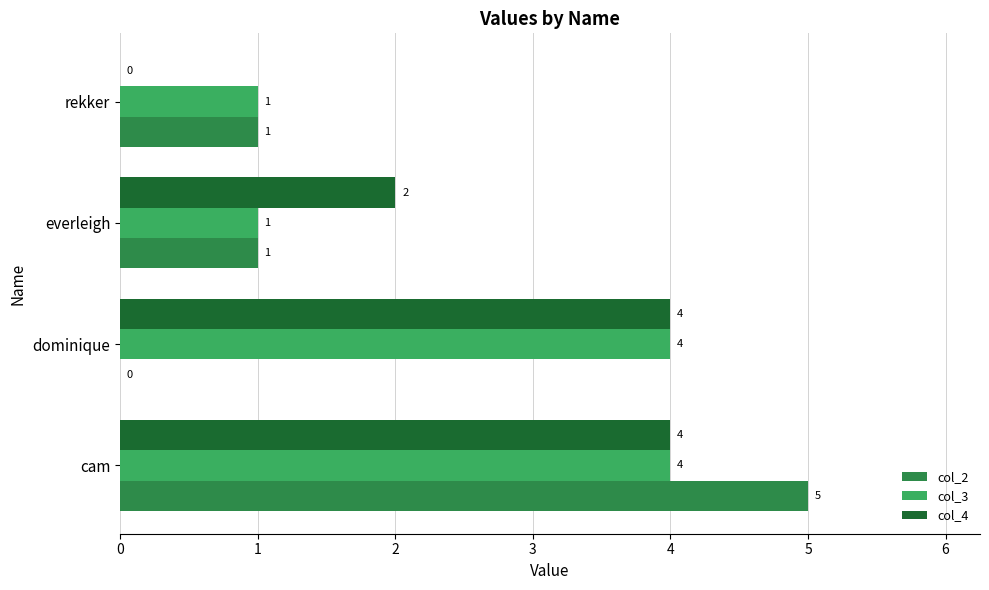

The col_4 series shows 2 at everleigh. True or false?

True